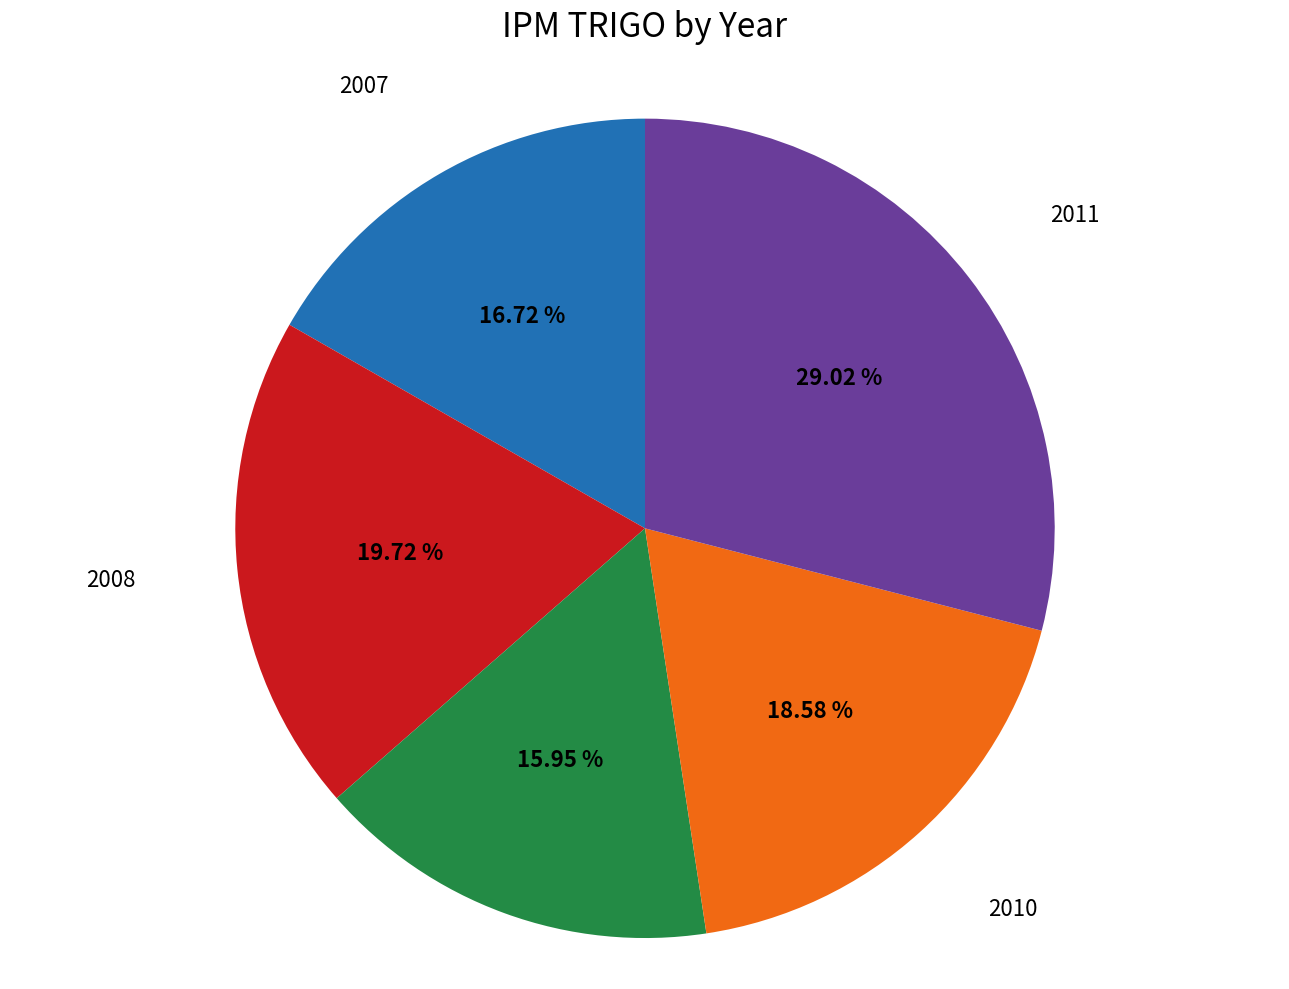

Does 2007 represent more than half of the total?

No